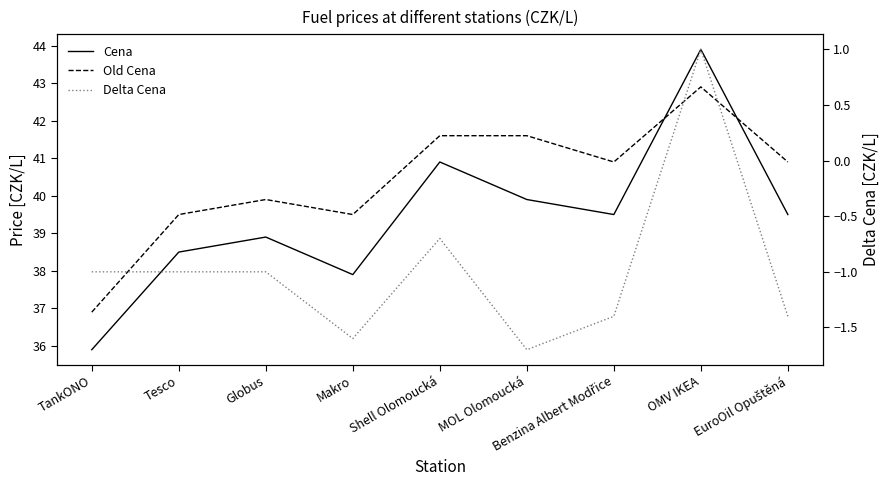

Reading left to right, extract all data points from this chart.

Cena: TankONO=35.9	Tesco=38.5	Globus=38.9	Makro=37.9	Shell Olomoucká=40.9	MOL Olomoucká=39.9	Benzina Albert Modřice=39.5	OMV IKEA=43.9	EuroOil Opuštěná=39.5
Old Cena: TankONO=36.9	Tesco=39.5	Globus=39.9	Makro=39.5	Shell Olomoucká=41.6	MOL Olomoucká=41.6	Benzina Albert Modřice=40.9	OMV IKEA=42.9	EuroOil Opuštěná=40.9
Delta Cena: TankONO=-1.0	Tesco=-1.0	Globus=-1.0	Makro=-1.6	Shell Olomoucká=-0.7	MOL Olomoucká=-1.7	Benzina Albert Modřice=-1.4	OMV IKEA=1.0	EuroOil Opuštěná=-1.4